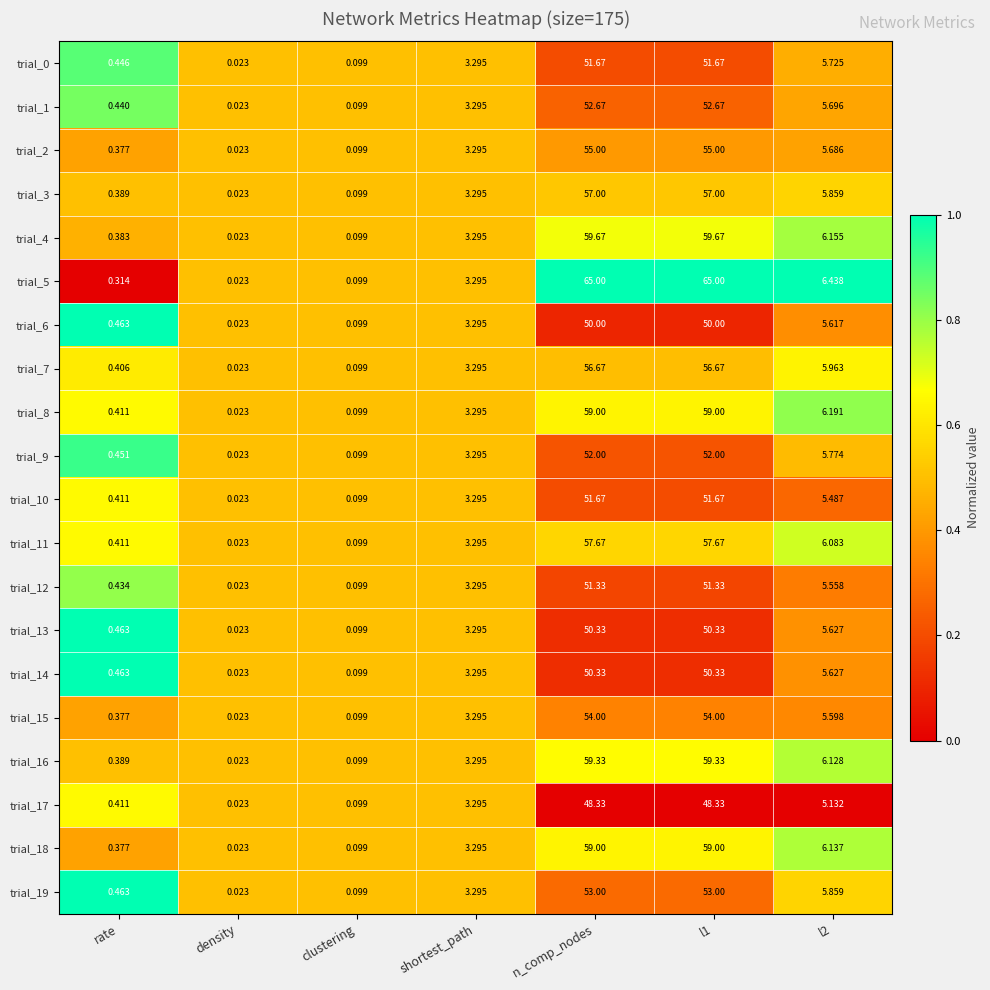

Which label corresponds to the smallest value in the chart?

density